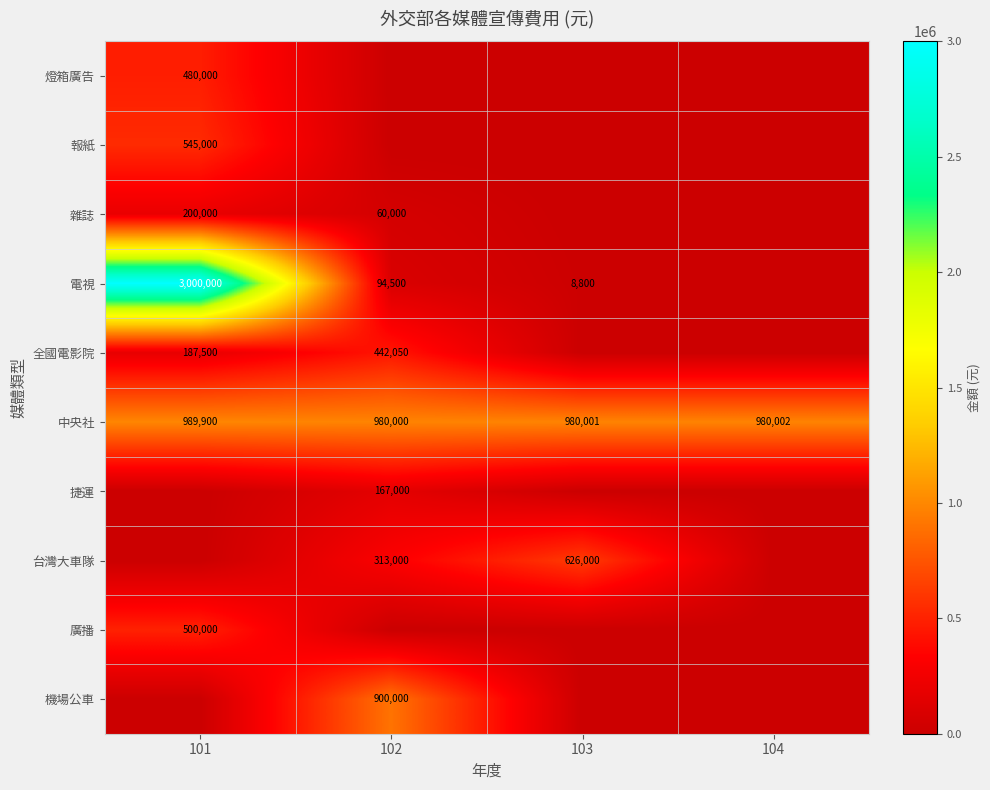

The 中央社 series shows 980000 at 102. True or false?

True